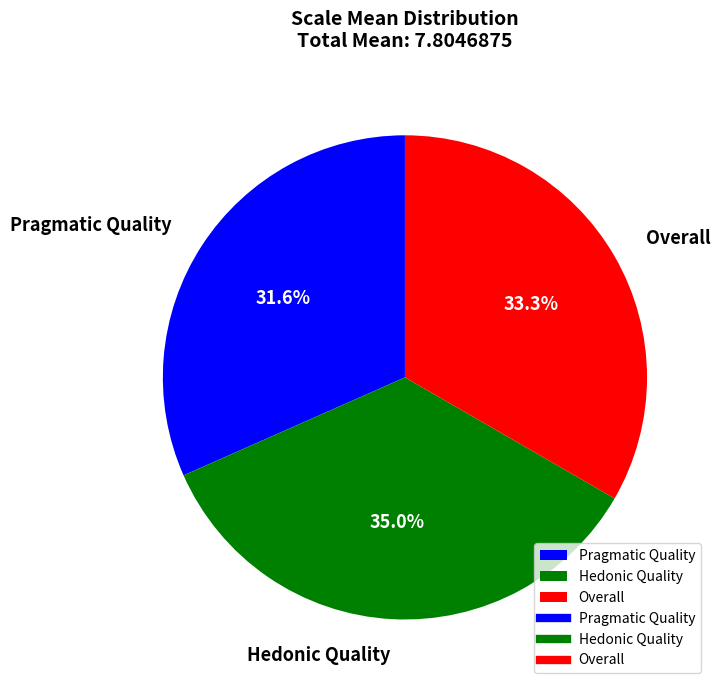

Does Hedonic Quality represent more than half of the total?

No